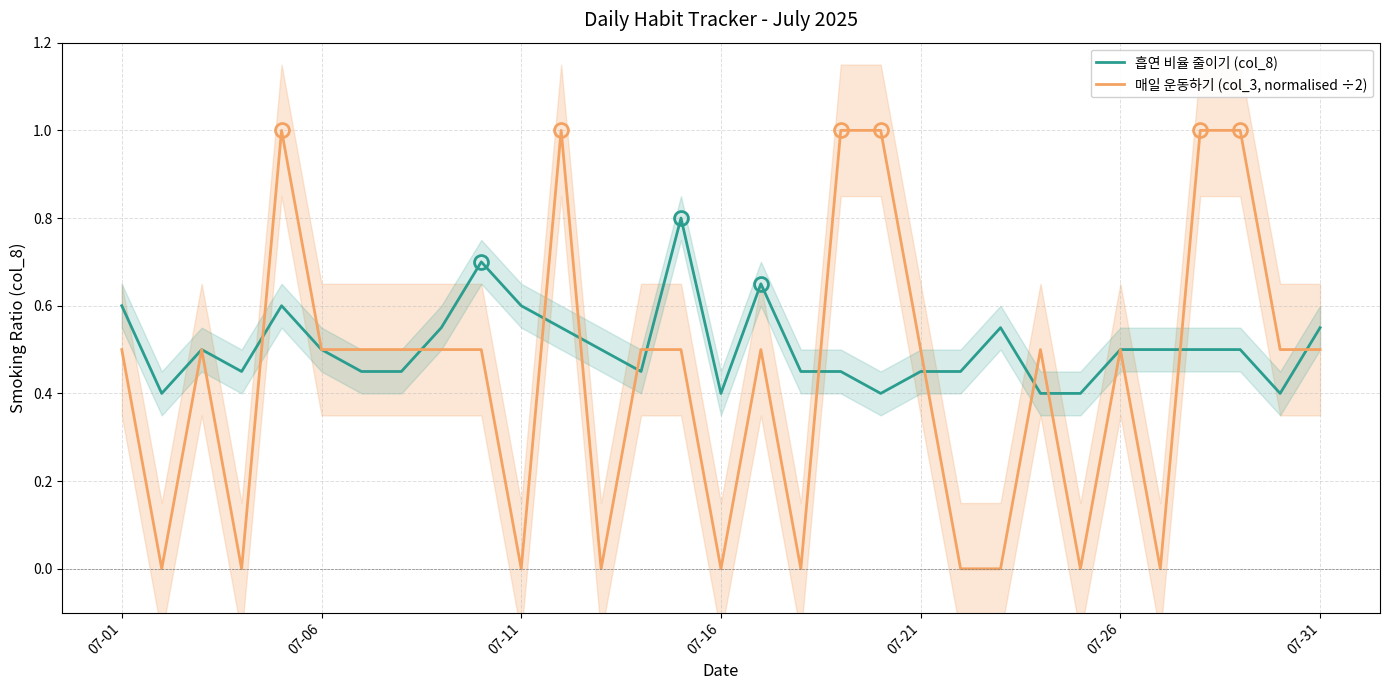

Between 13 and 22, which is larger?

22